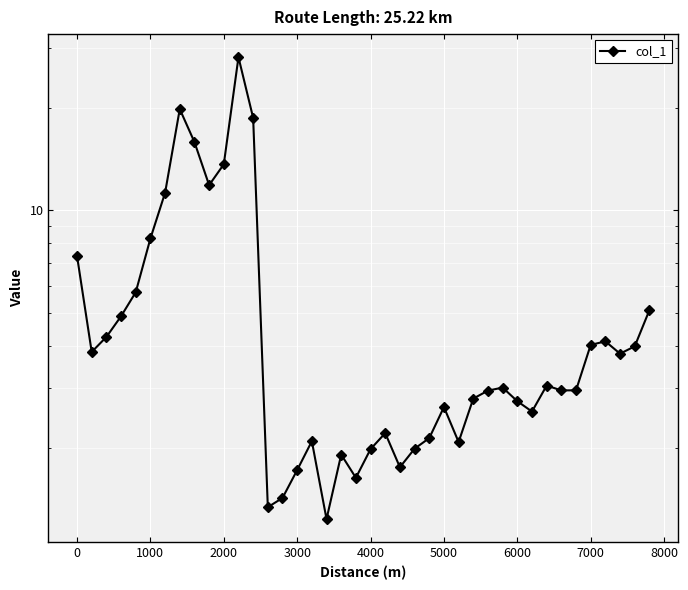

How many values are below 3?

20